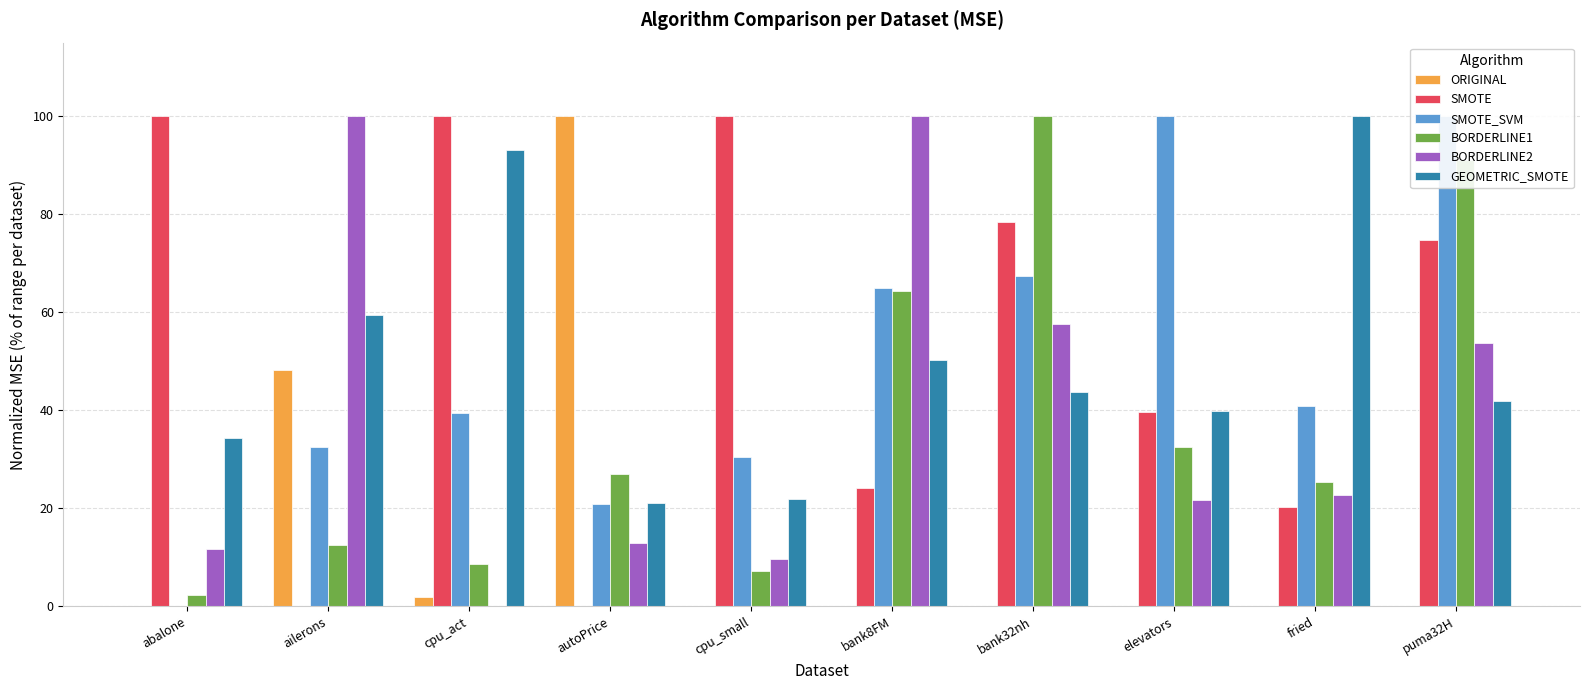

Which series has the largest range (max minus min)?

ORIGINAL